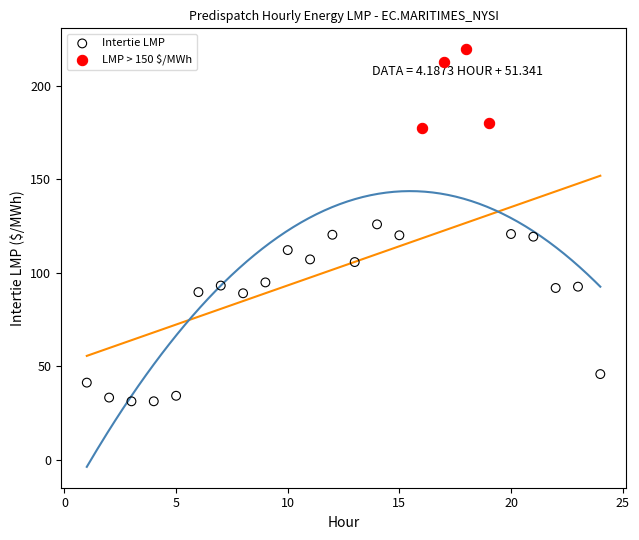

Which series contains the lowest Y value?

Intertie LMP